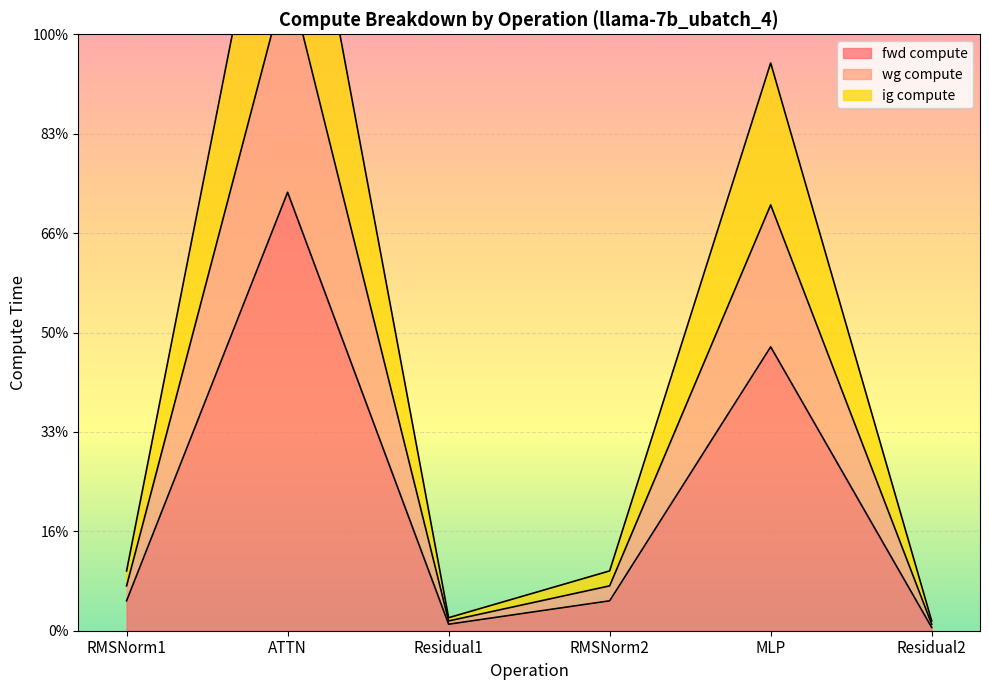

What is the difference between the maximum and minimum values in the wg compute series?

174460.0